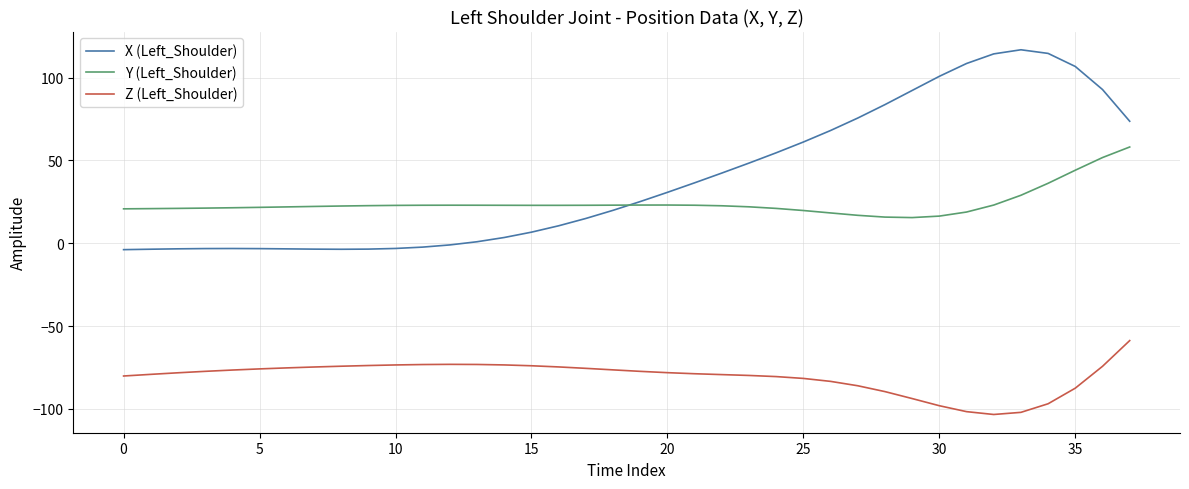

True or false: X (Left_Shoulder) and Z (Left_Shoulder) cross at least once.

False